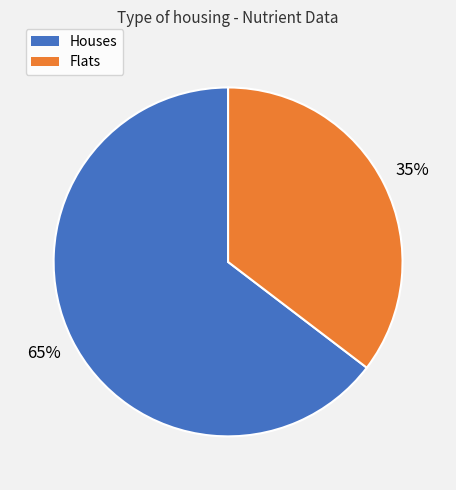

True or false: Flats accounts for 50% of the total.

False